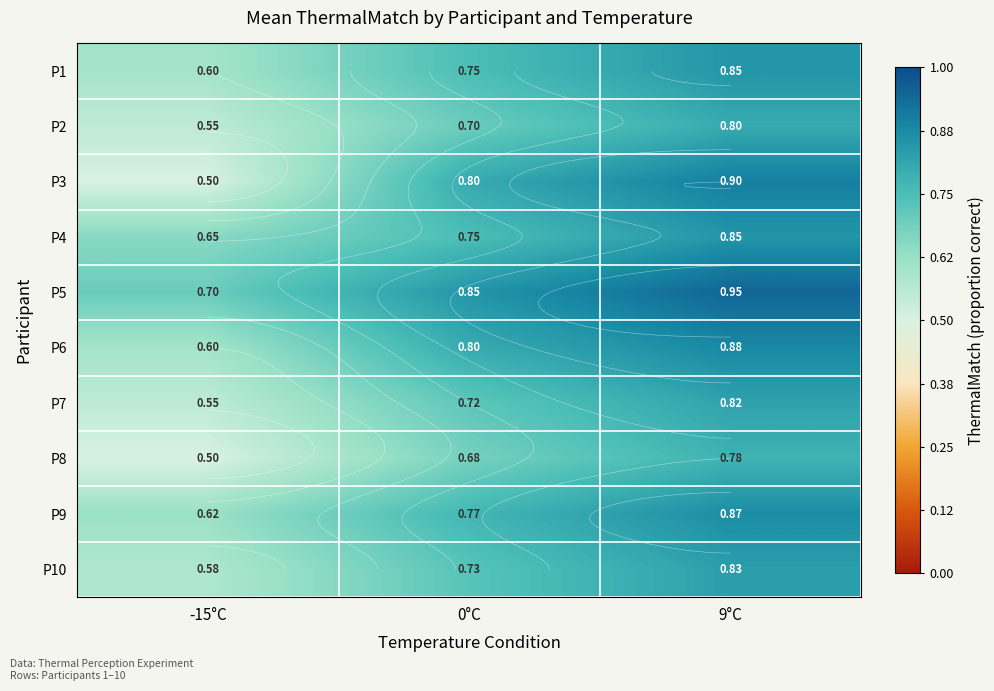

At which label does P2 reach its peak?

9°C